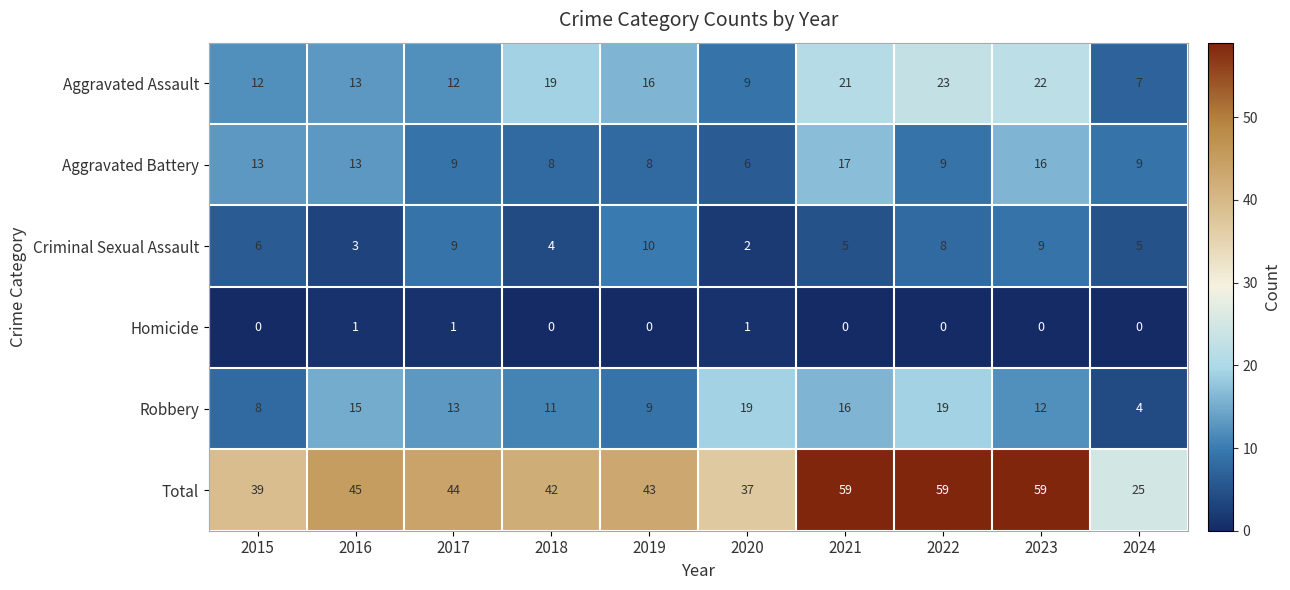

Rank the series at 2020 from lowest to highest value.

Homicide, Criminal Sexual Assault, Aggravated Battery, Aggravated Assault, Robbery, Total